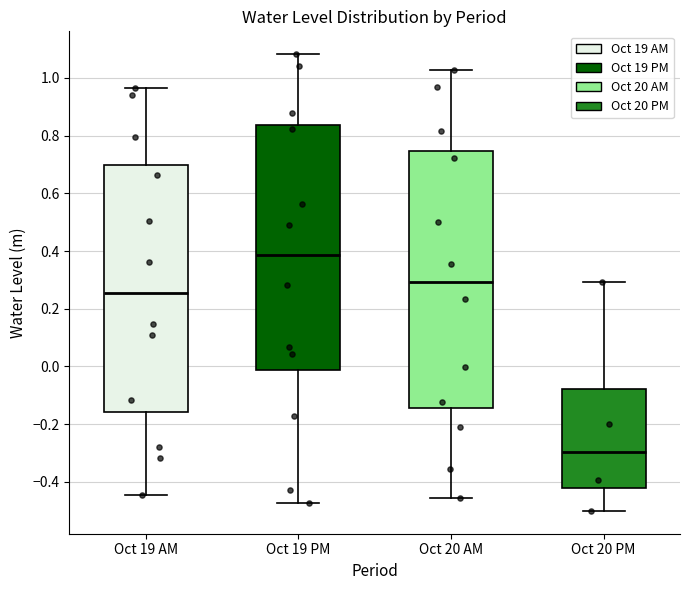

Comparing the boxes themselves (not the whiskers), which one is the tallest?

Oct 20 AM